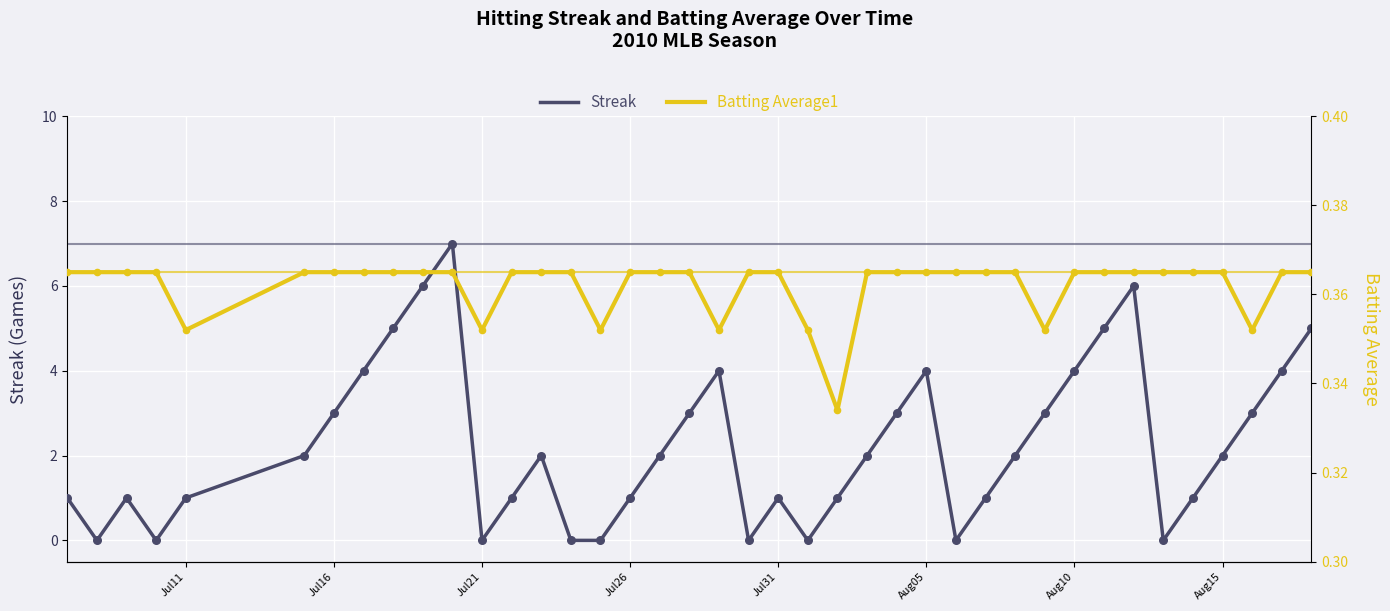

Which series has the largest total across all categories?

Streak